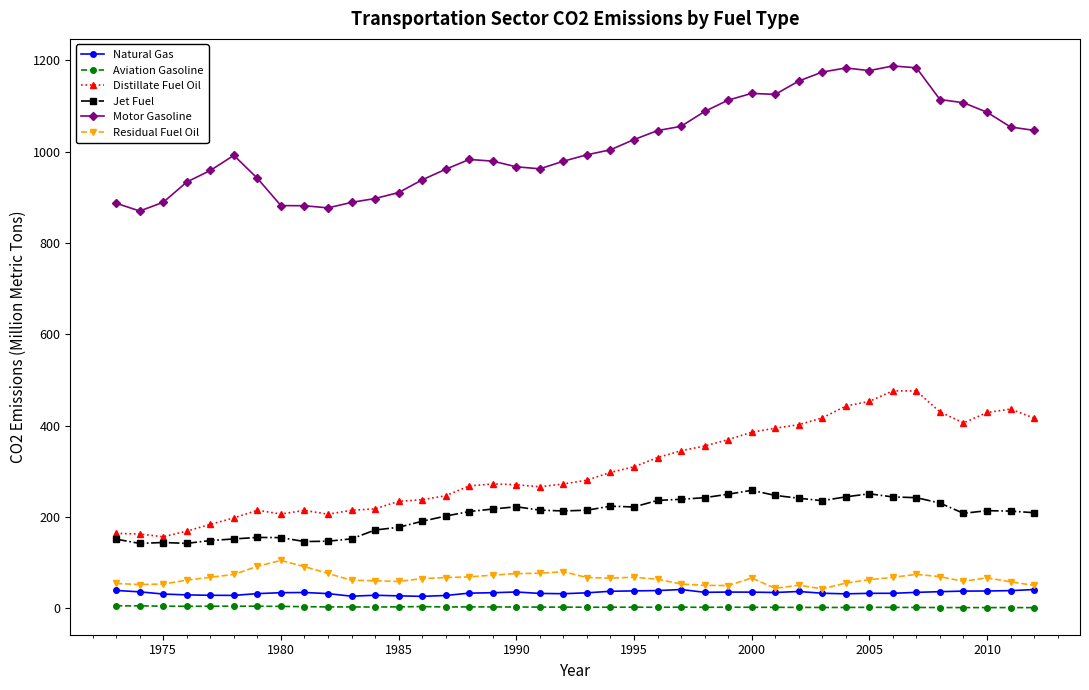

What is the greatest value displayed?

1187.5